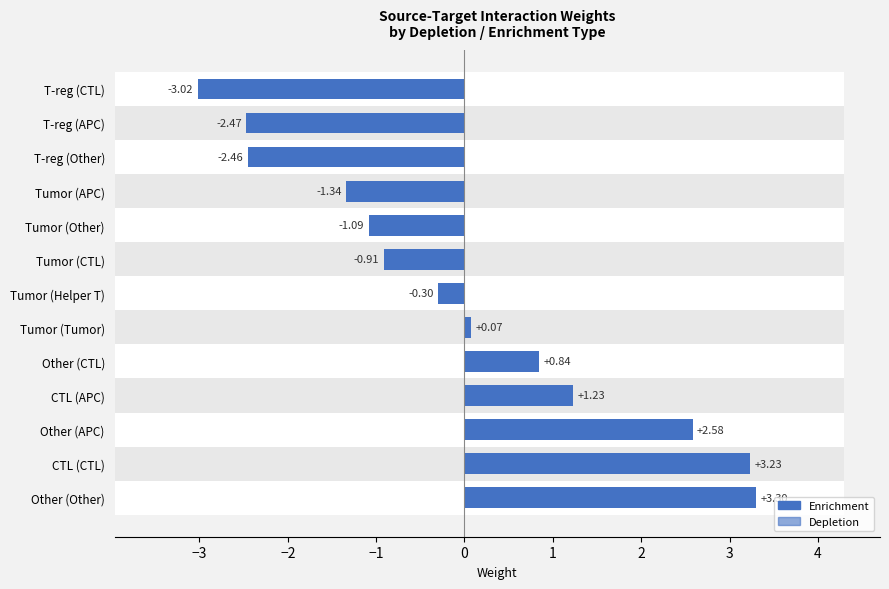

At how many categories does at least one series exceed 2?

3